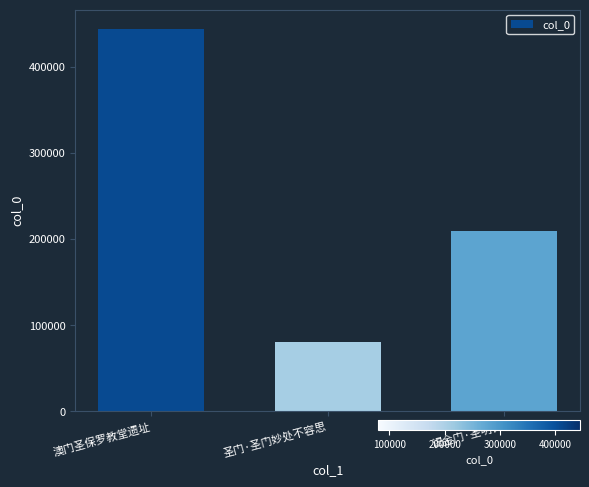

Reading left to right, transcribe all the data shown in this chart.

444285	79762	208945